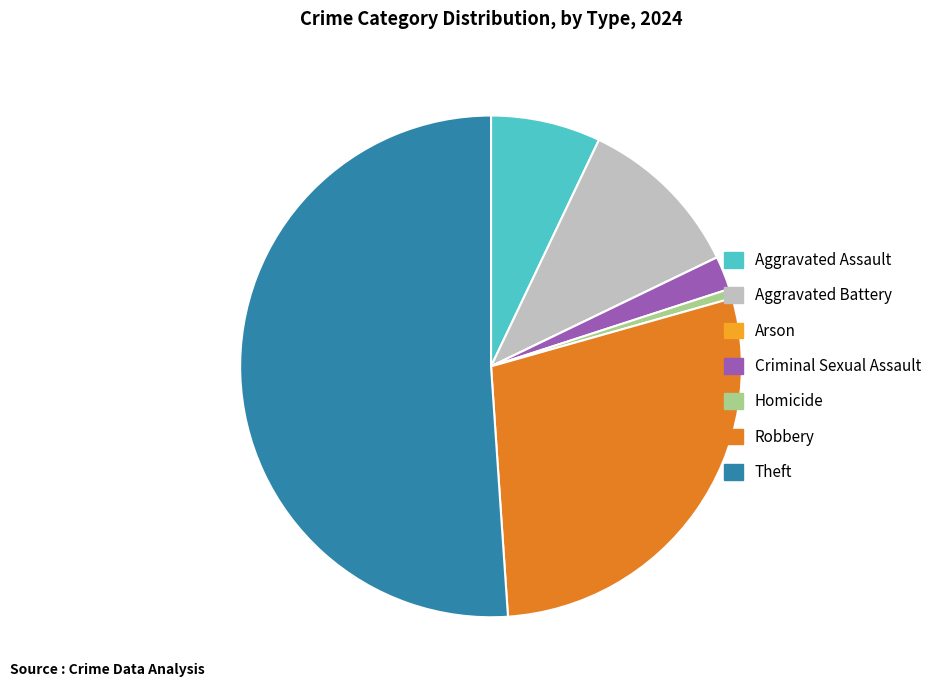

What is the largest slice in the pie chart?

Theft